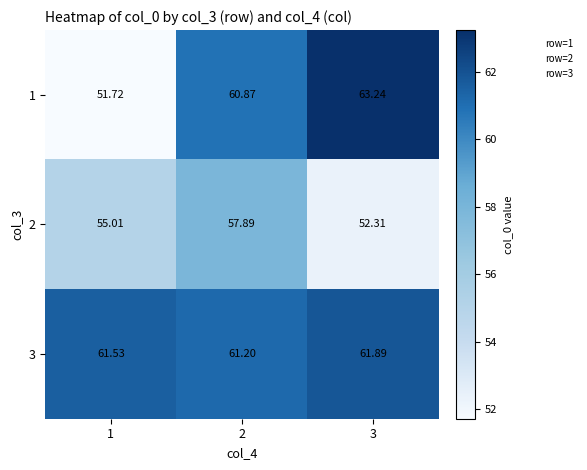

Is the value of 3 at 3 greater than the value of 2 at 1?

Yes